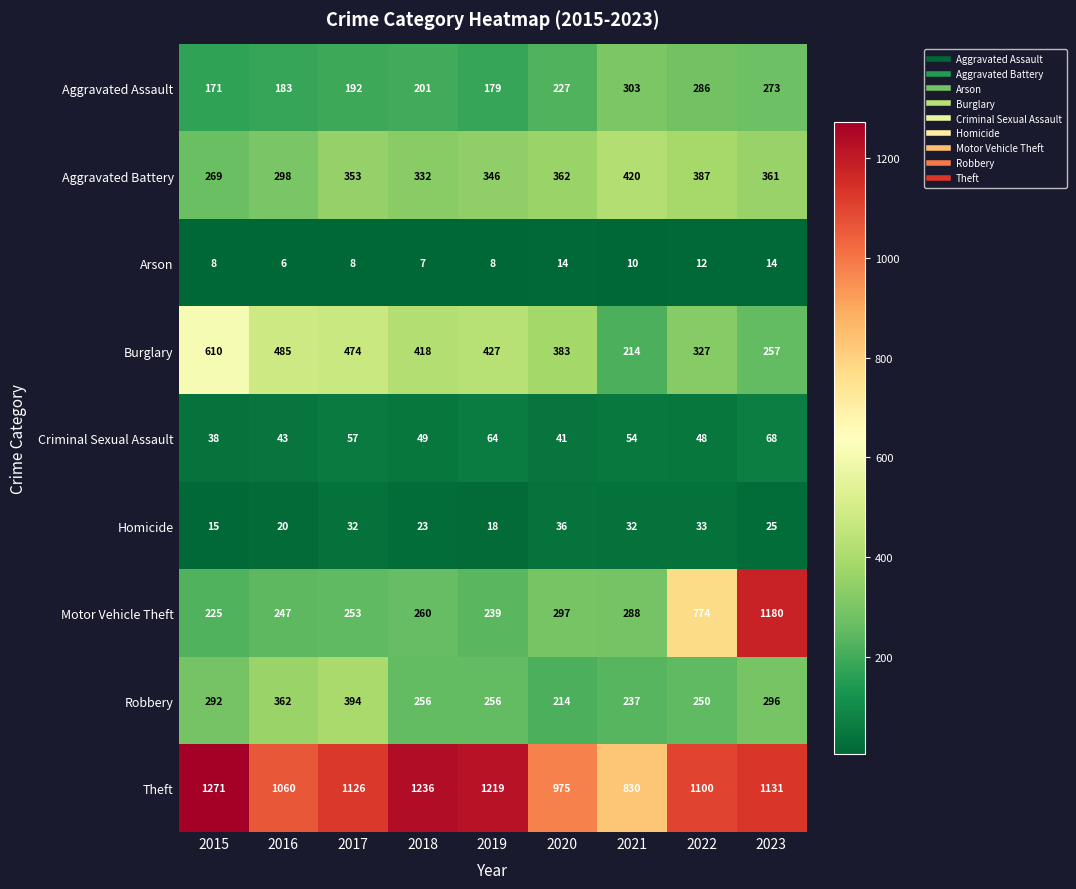

What is the maximum value shown in the chart?

1271